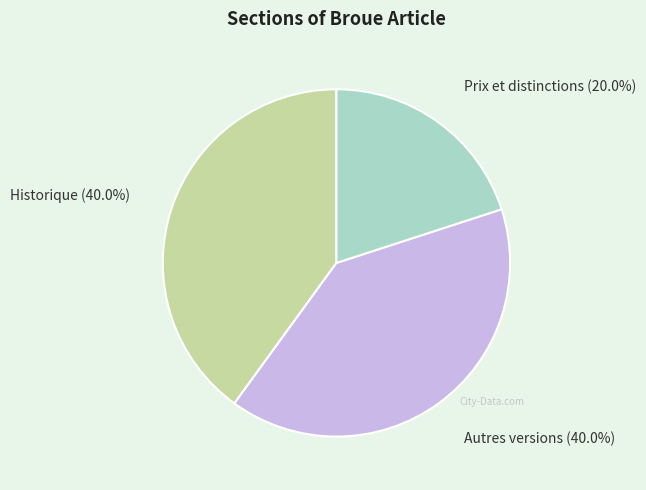

Count the number of slices in the pie.

3